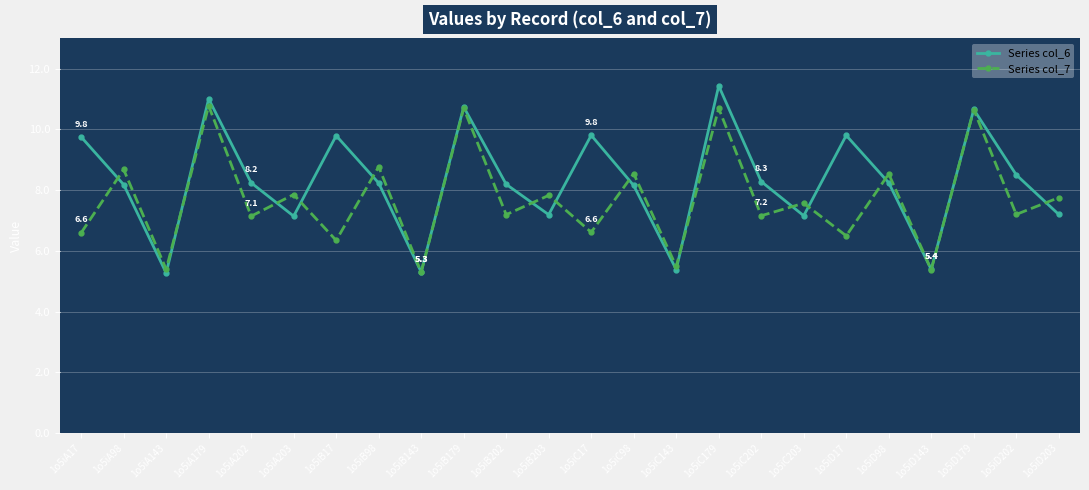

True or false: Series col_7 and Series col_6 intersect in this chart.

True